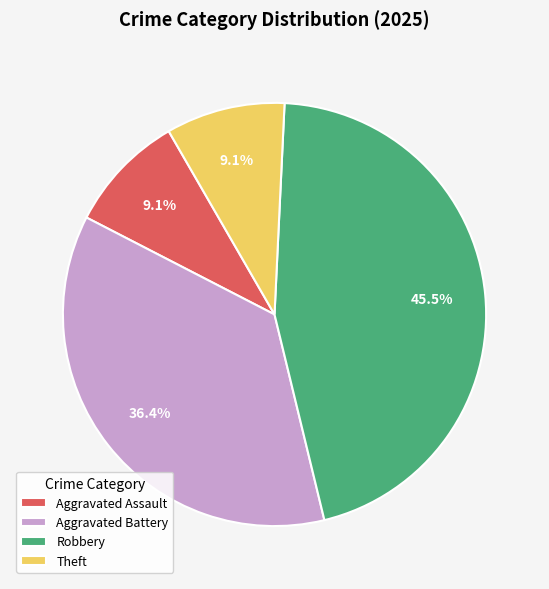

Is there a majority slice in this chart?

No